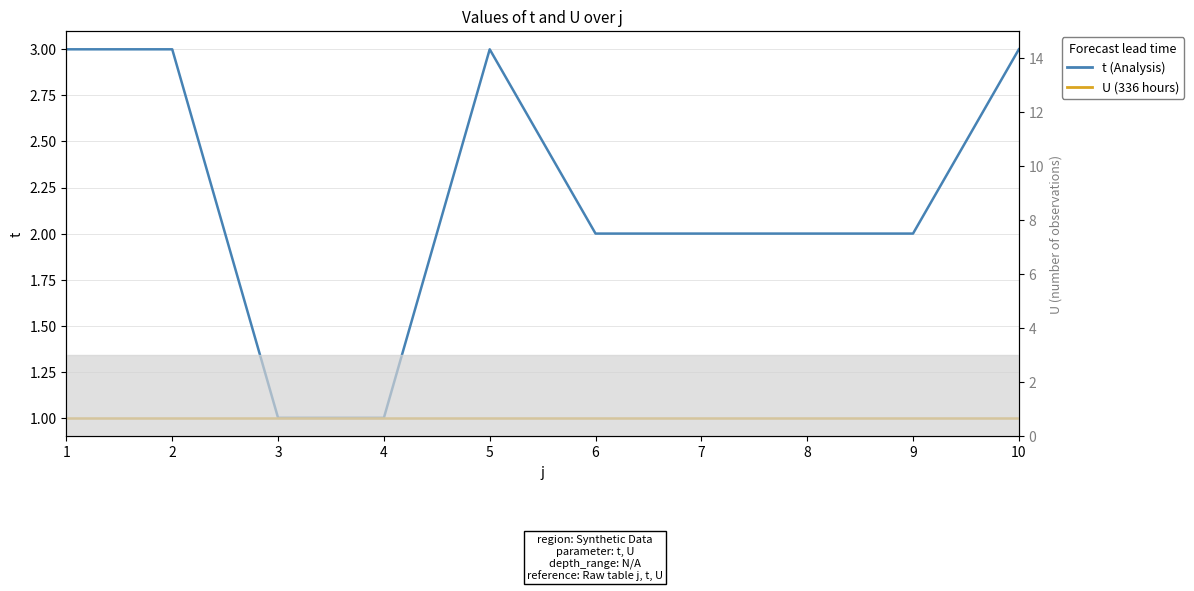

True or false: t has a value of 5 at 1.

False